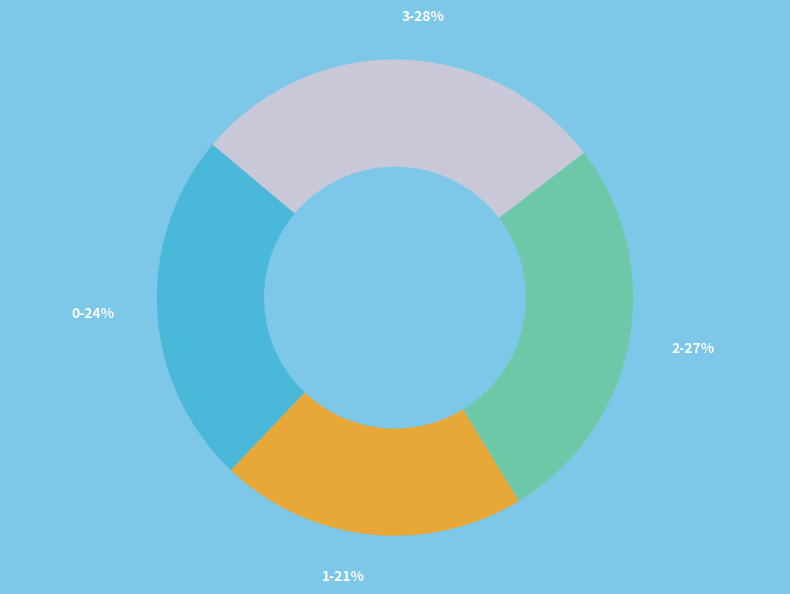

Between 2-27% and 0-24%, which is larger?

2-27%